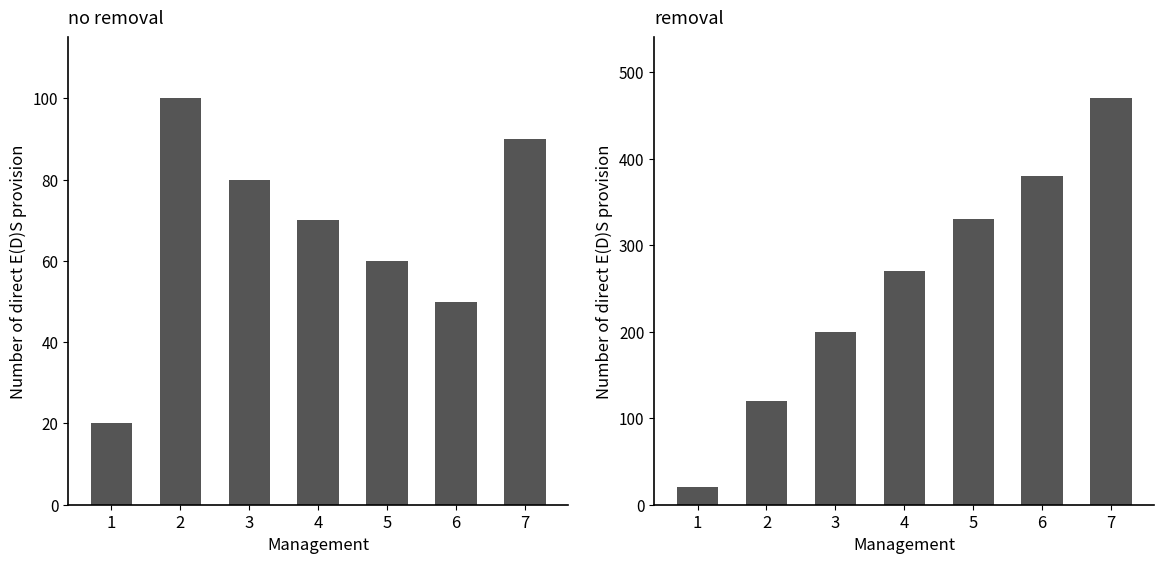

True or false: Notlar[I] has a value of 20 at 6.

False